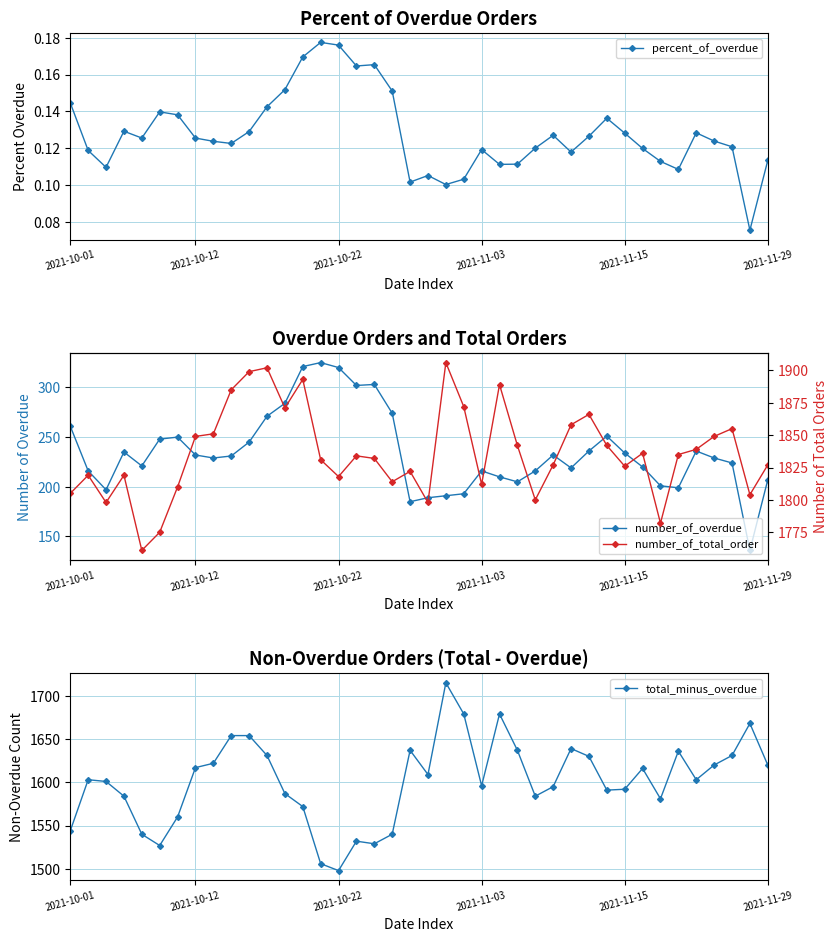

The value of number_of_total_order at 19 is 1011.2. True or false?

False